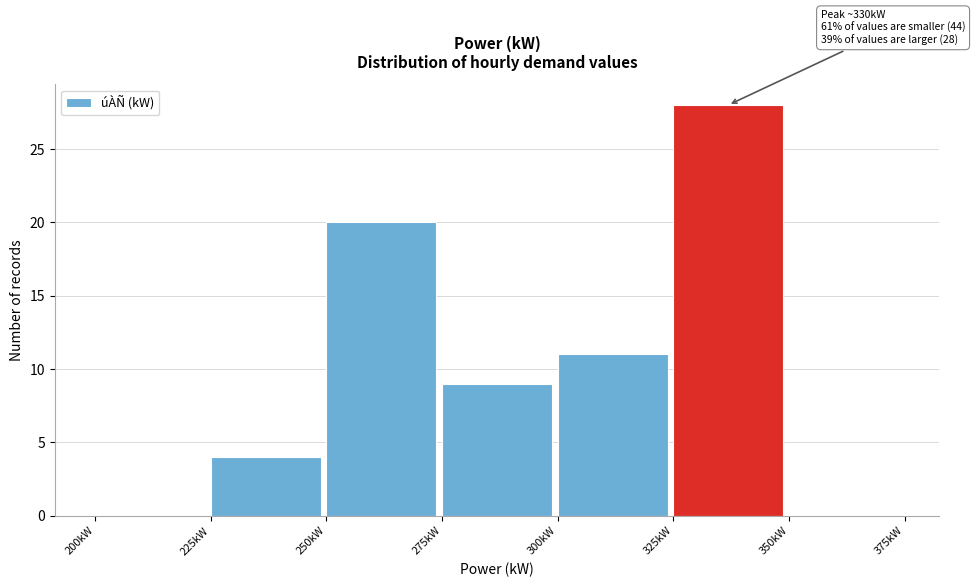

Over which range of the x-axis is the bar tallest?

325 to 350